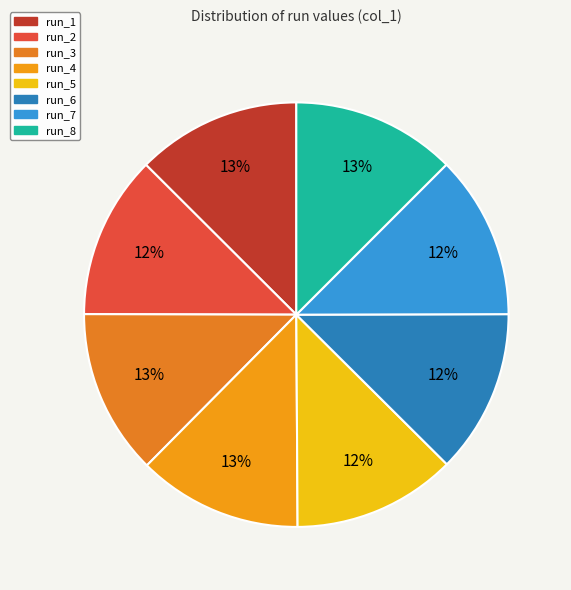

Which category has the biggest portion of the pie?

run_3